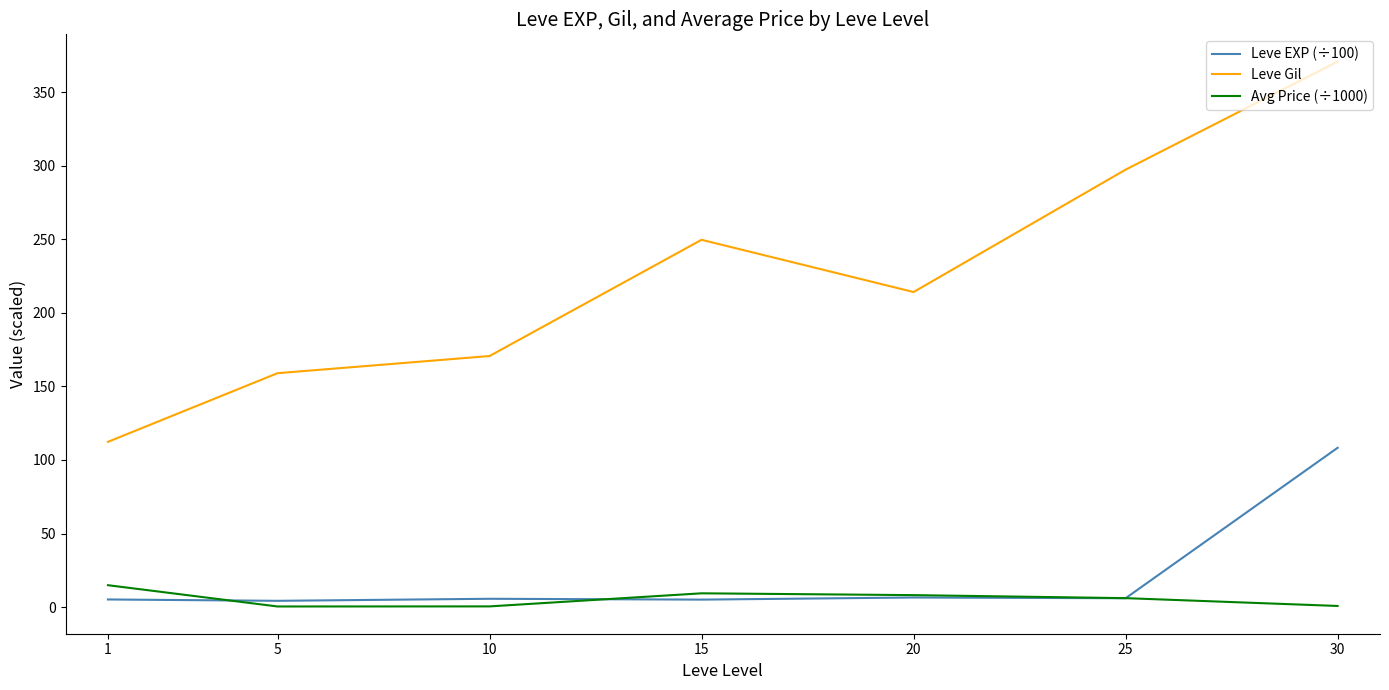

Which category has the highest value in the Leve Gil series?

30